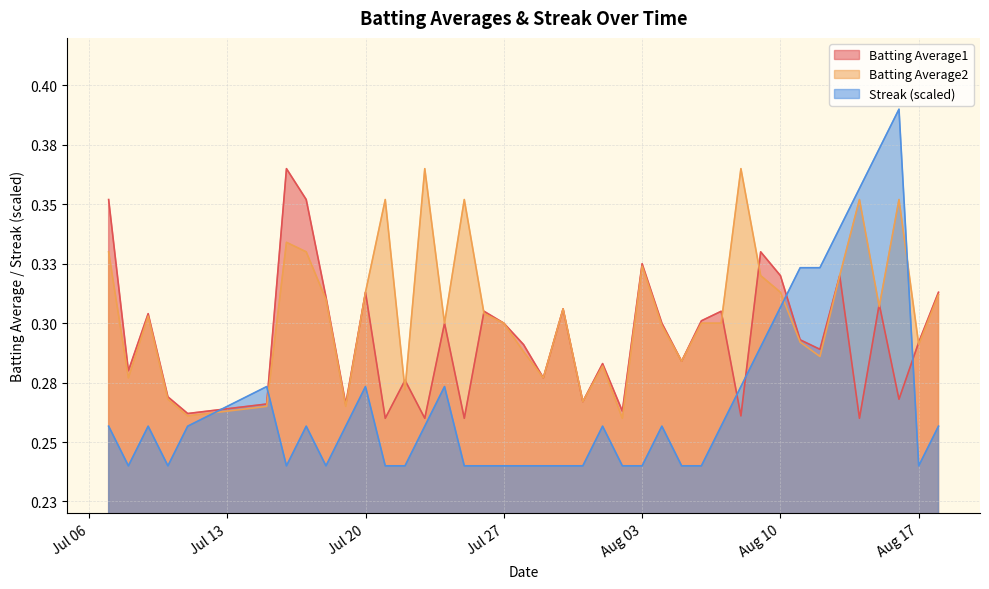

In Batting Average1, how many points are lower than both neighbors (excluding endpoints)?

14